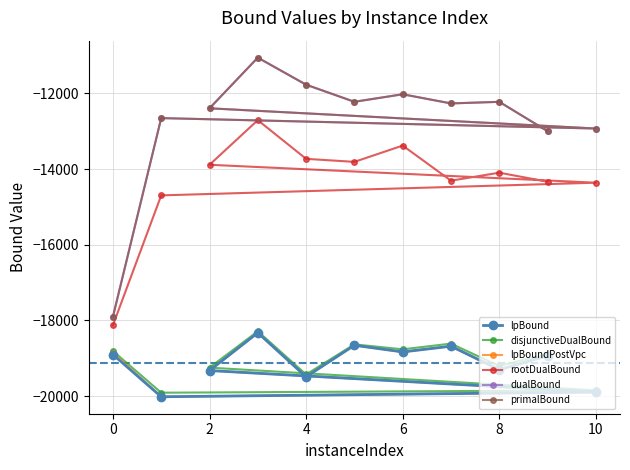

Which series has the widest spread of values?

primalBound